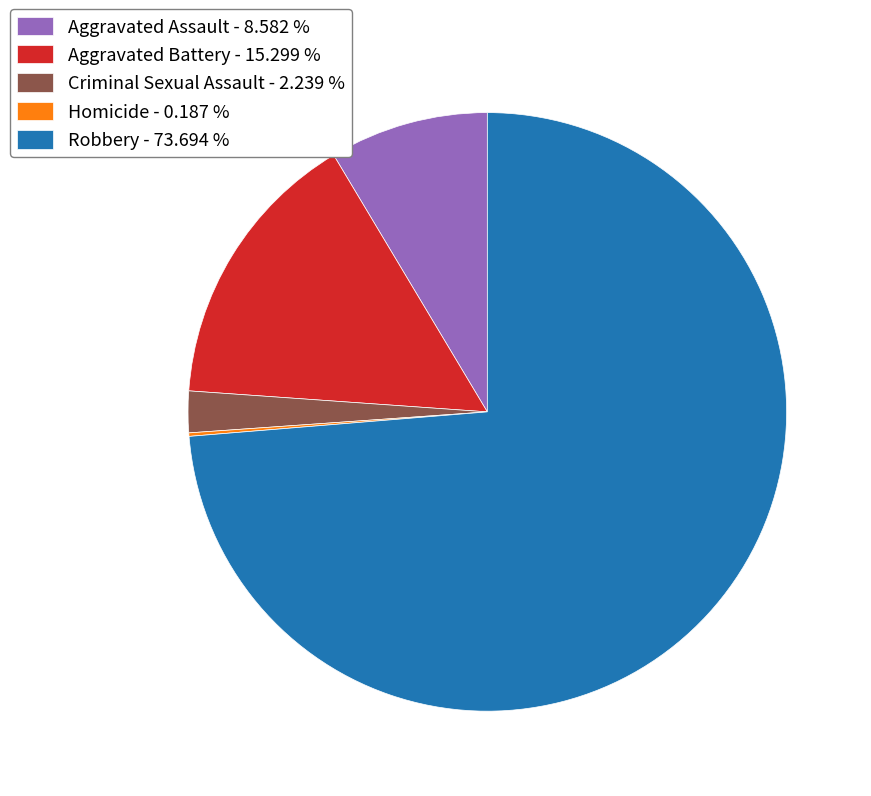

Is there any slice that represents more than half of the pie?

Yes